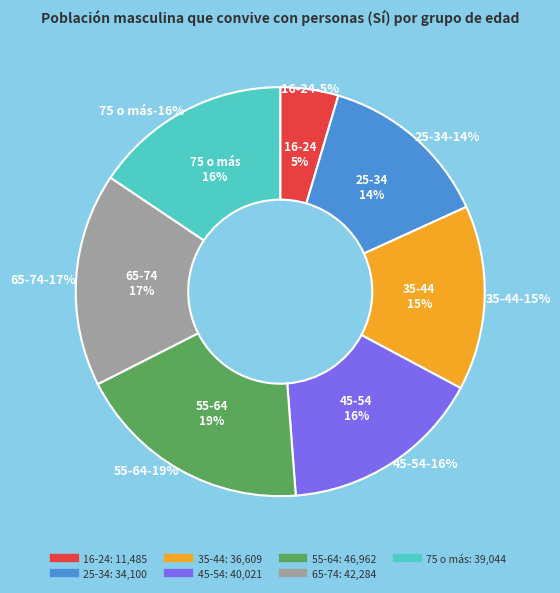

True or false: 65-74 accounts for 27% of the total.

False